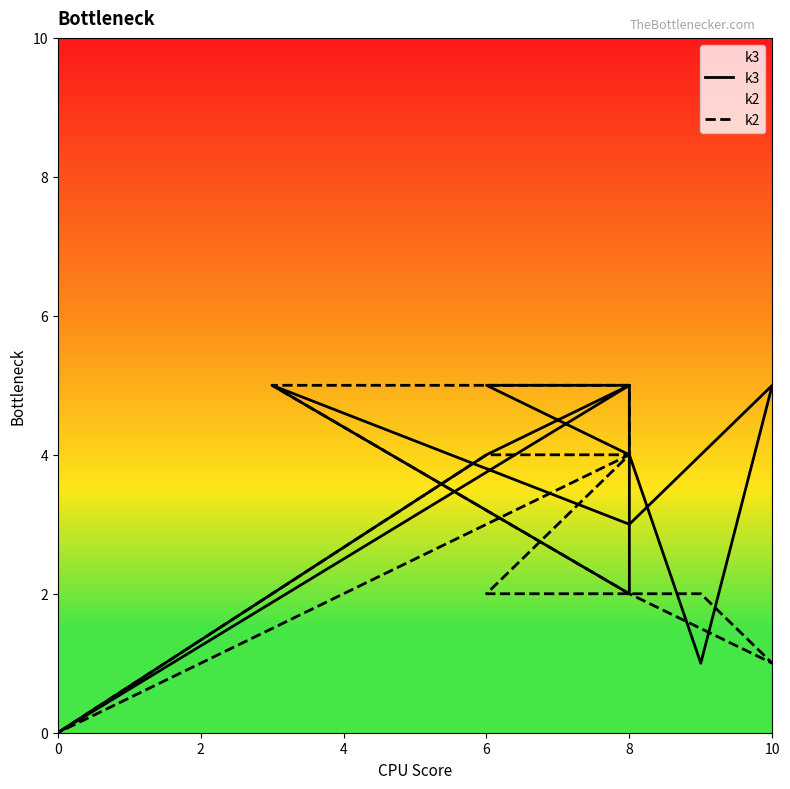

Reading left to right, transcribe all the data shown in this chart.

k3: 0	4	5	2	5	3	5	1	4	5	5	0
k2: 0	4	4	5	5	2	1	2	2	2	4	0